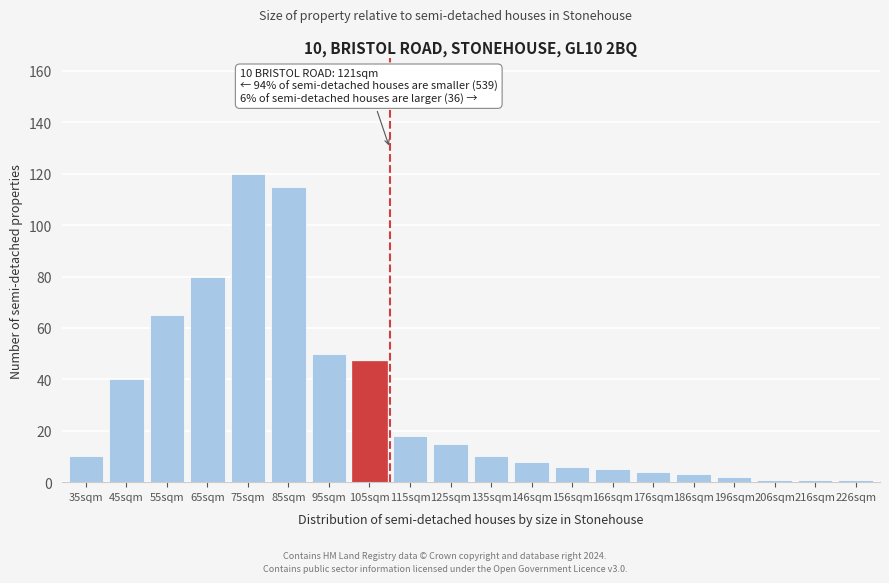

Reading left to right, list all the values displayed in this chart.

35sqm=10	45sqm=40	55sqm=65	65sqm=80	75sqm=120	85sqm=115	95sqm=50	105sqm=47	115sqm=18	125sqm=15	135sqm=10	146sqm=8	156sqm=6	166sqm=5	176sqm=4	186sqm=3	196sqm=2	206sqm=1	216sqm=1	226sqm=1